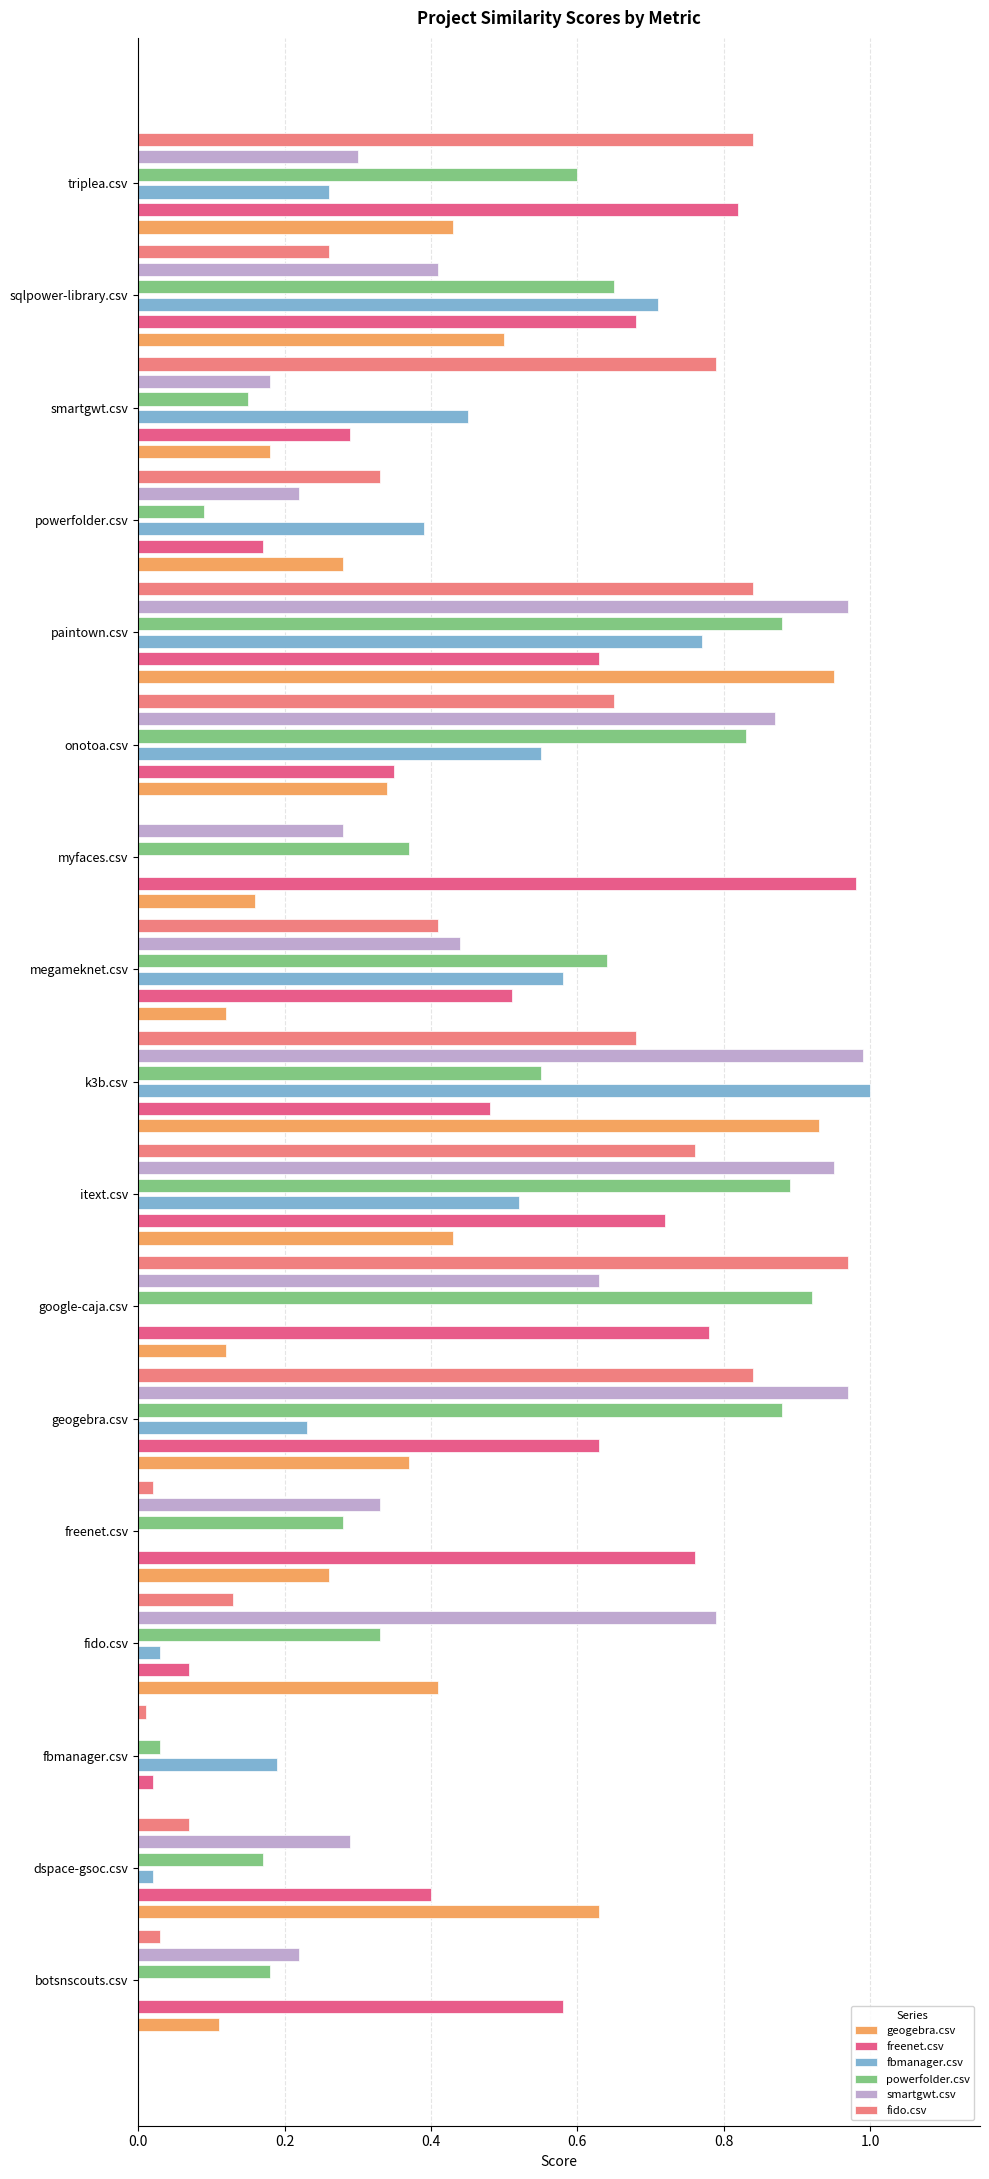

What are all the series names shown in the legend?

geogebra.csv, freenet.csv, fbmanager.csv, powerfolder.csv, smartgwt.csv, fido.csv